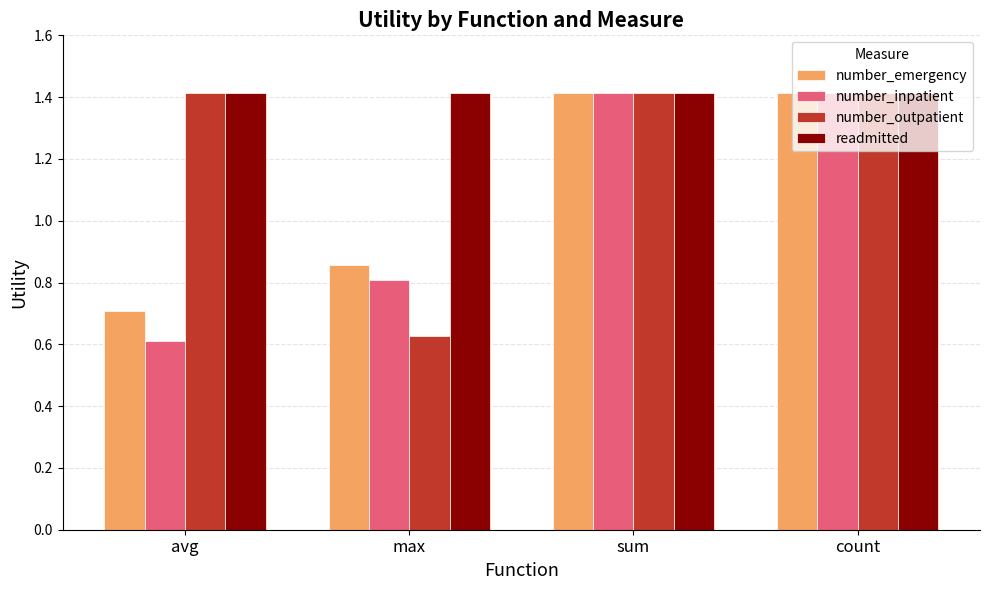

Count the number_outpatient values in the range 1 to 2.

3